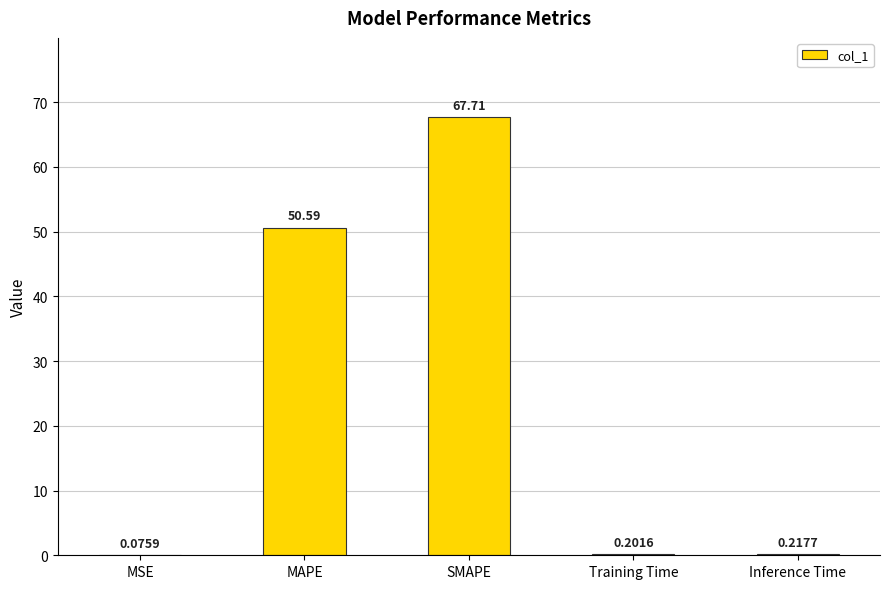

What is the sum of the values at MSE and Training Time?

0.3